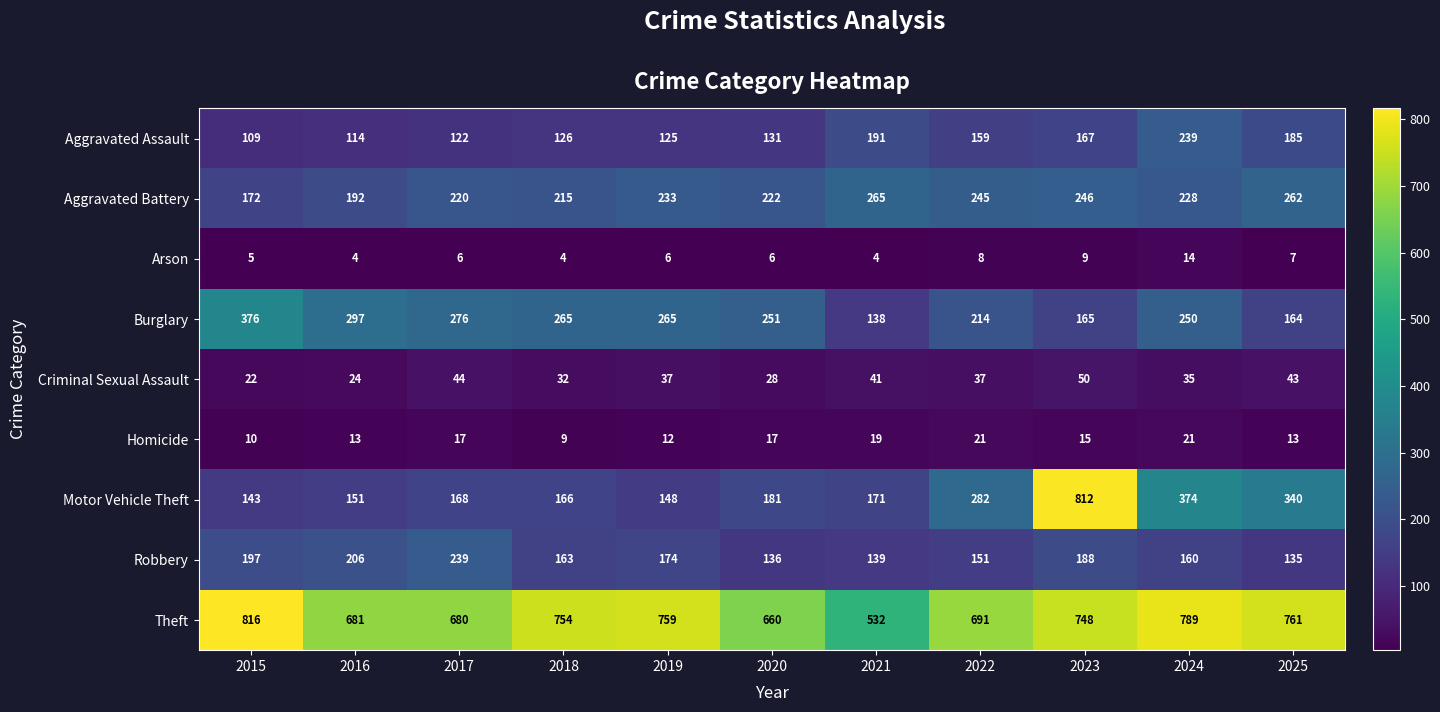

What is the smallest value displayed?

4